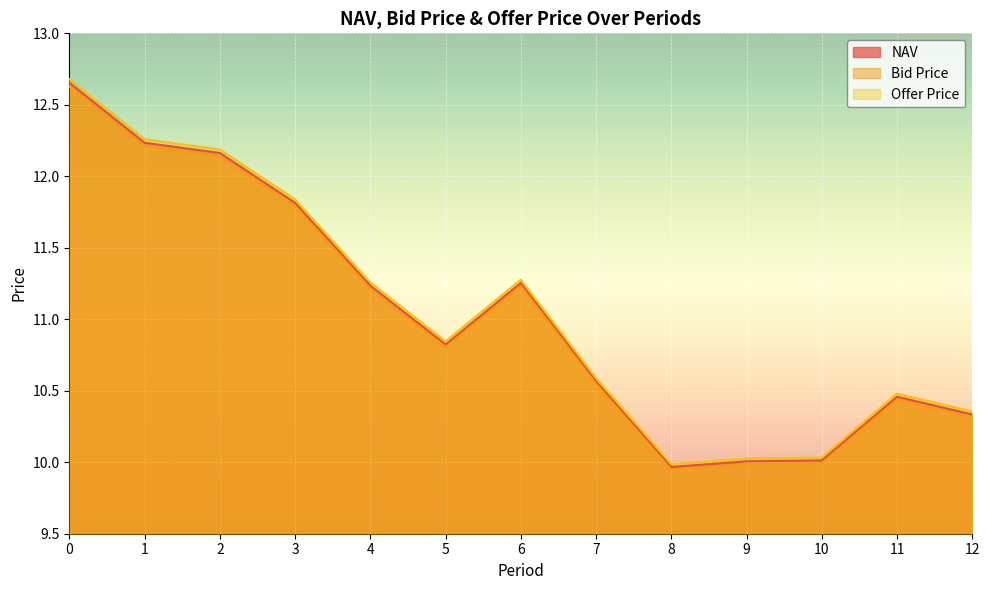

Which has a higher value, 11 or 8?

11